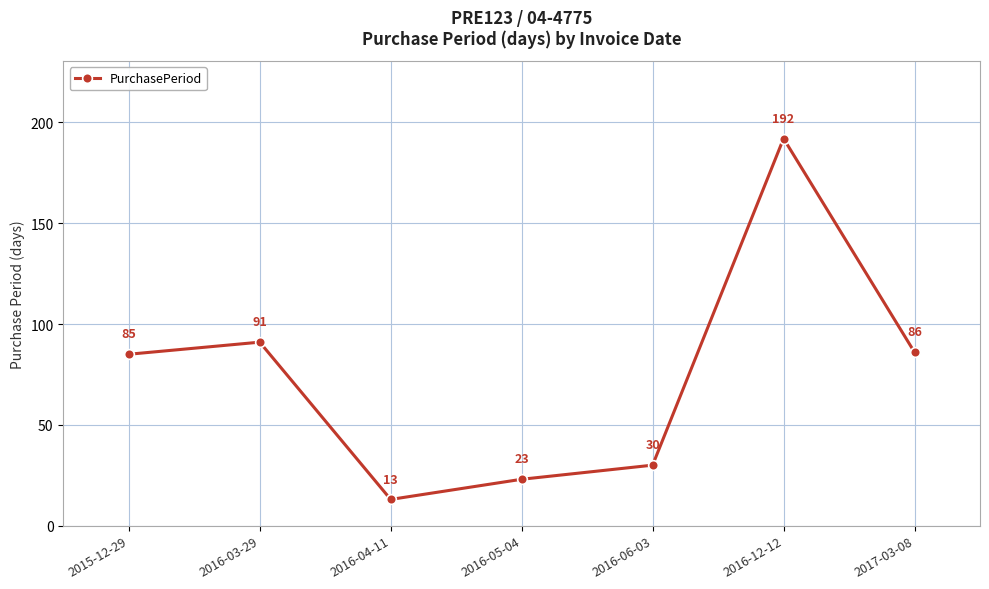

The value at 2015-12-29 is 27. True or false?

False